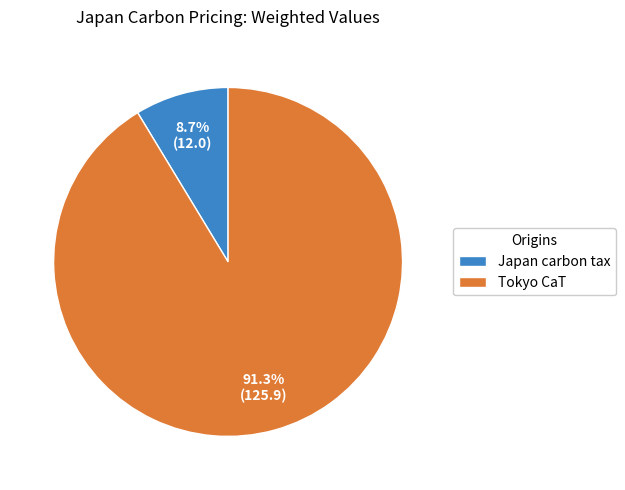

Which category has the smallest portion of the pie?

Japan carbon tax